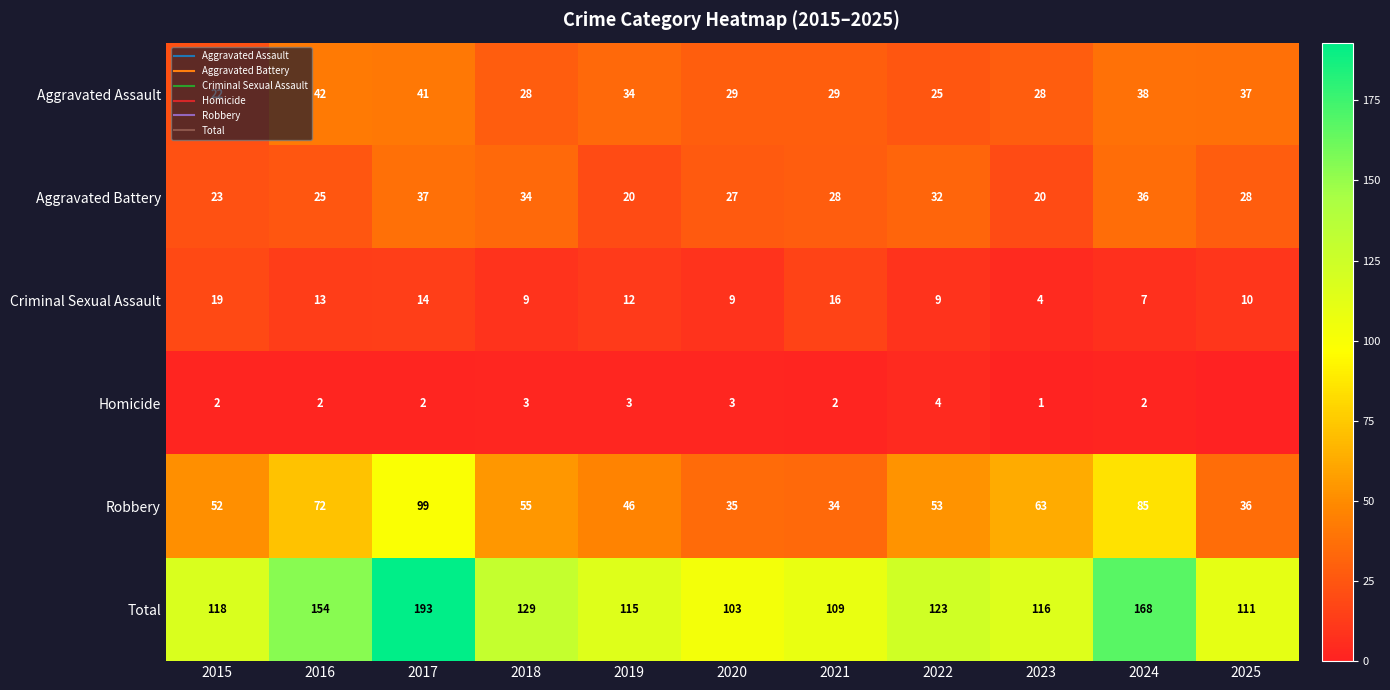

Is it true that Aggravated Battery equals 34 at 2015?

False